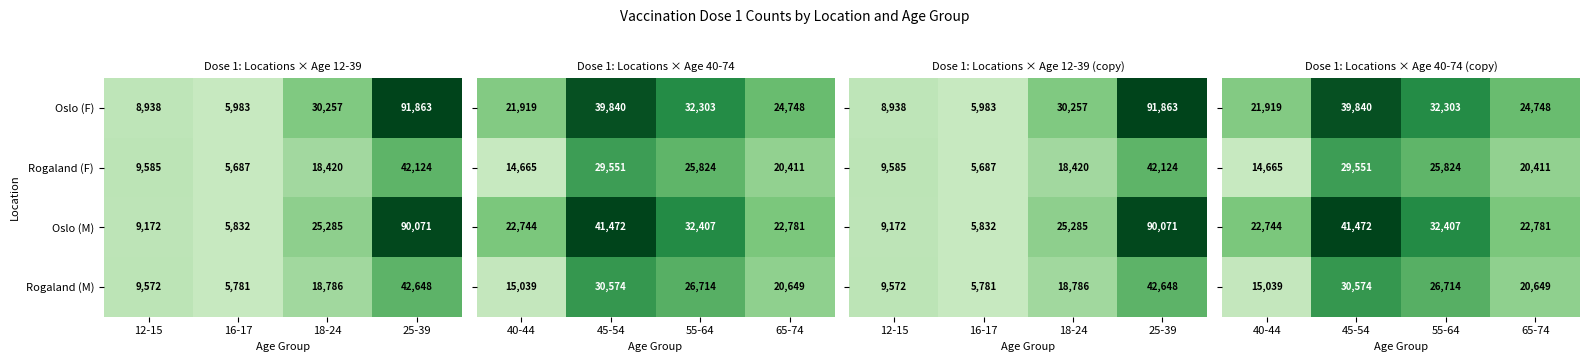

Is it true that Rogaland (M) equals 15326 at 12-15?

False